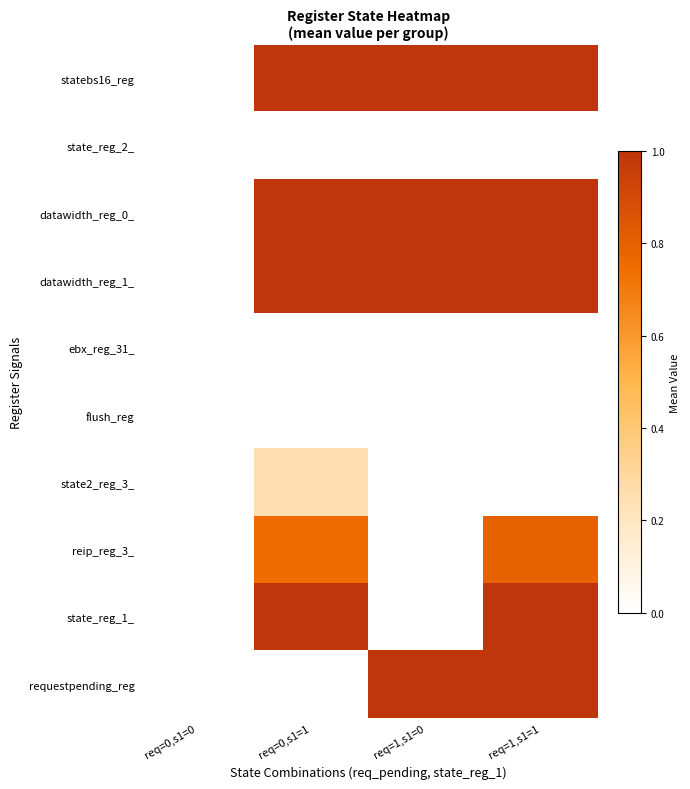

At which category is the sum across all series the highest?

req=1,s1=1